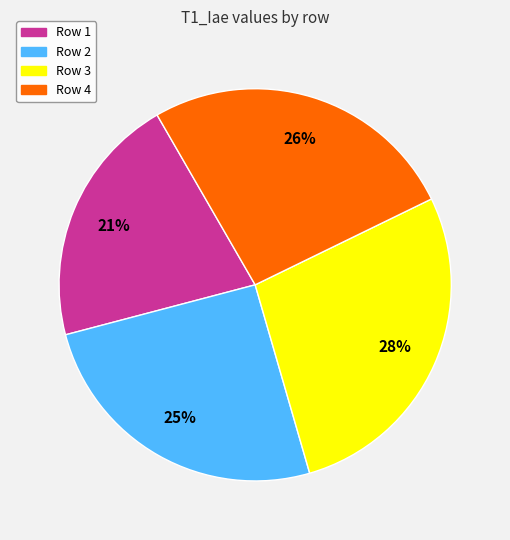

What is the largest slice in the pie chart?

Row 3